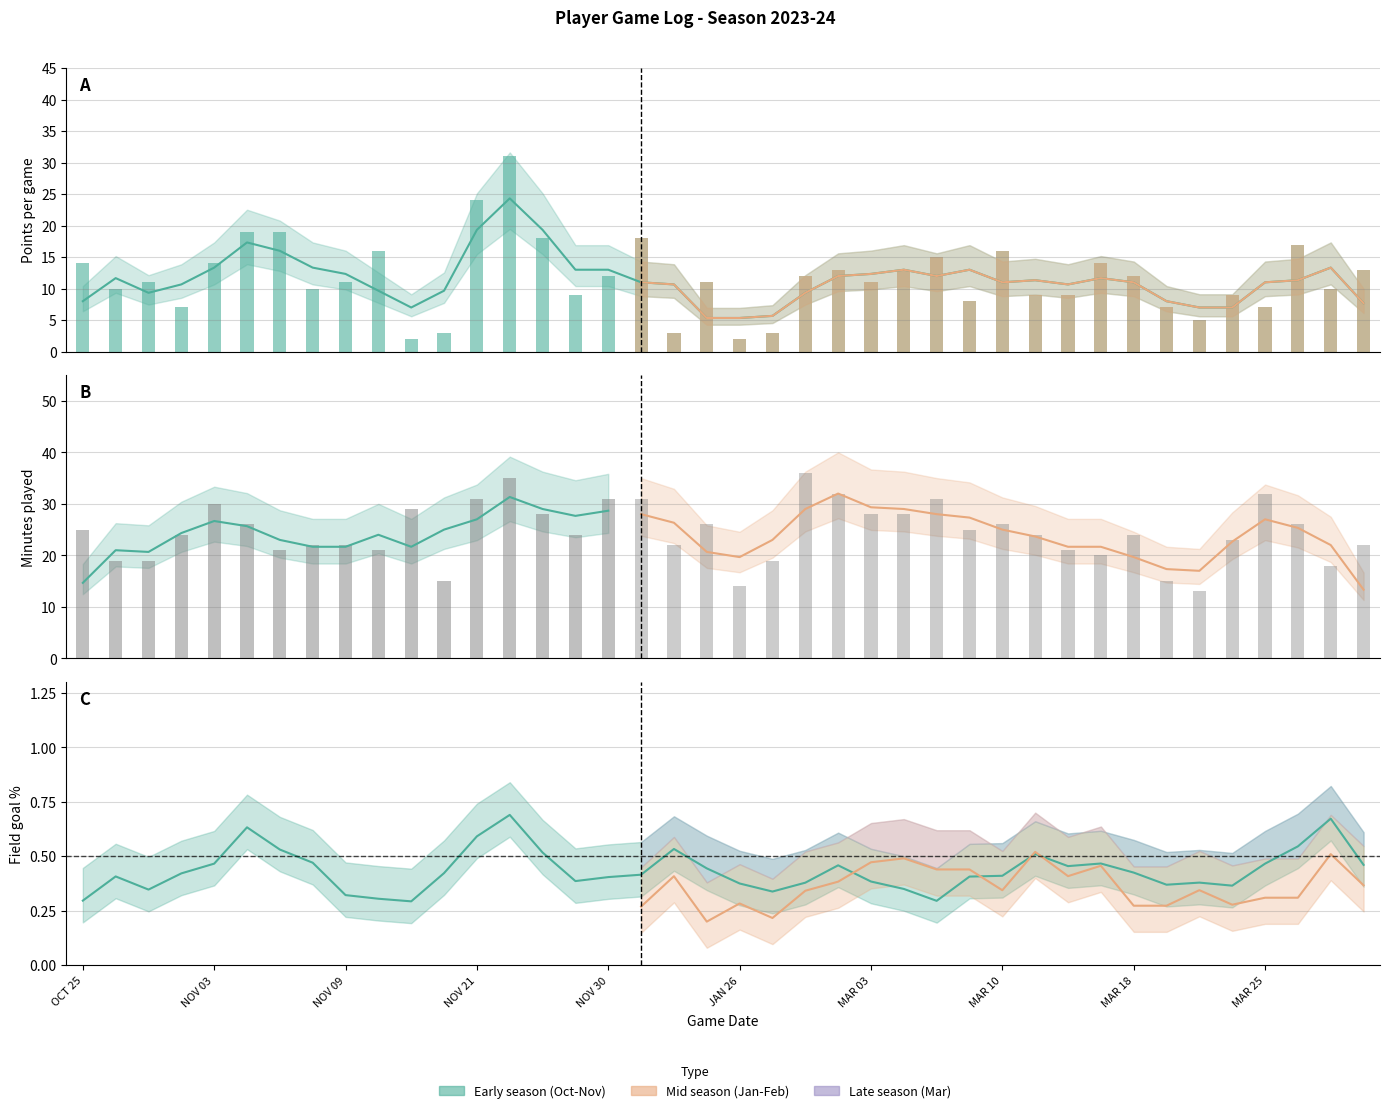

At which category is the sum across all series the highest?

NOV 22